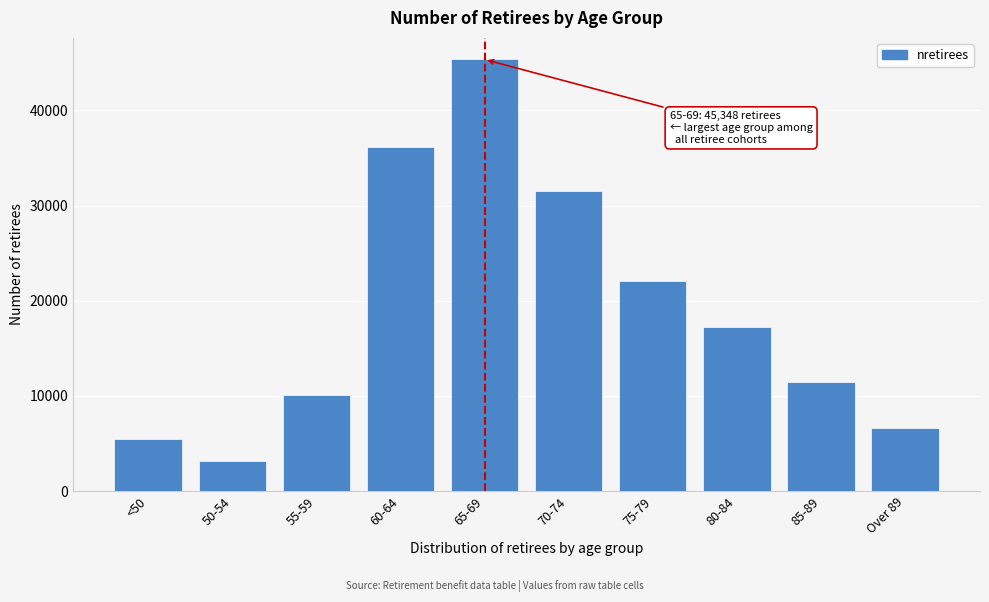

Reading left to right, what are all the values shown in this chart?

5505	3164	10118	36106	45348	31570	22037	17212	11491	6619